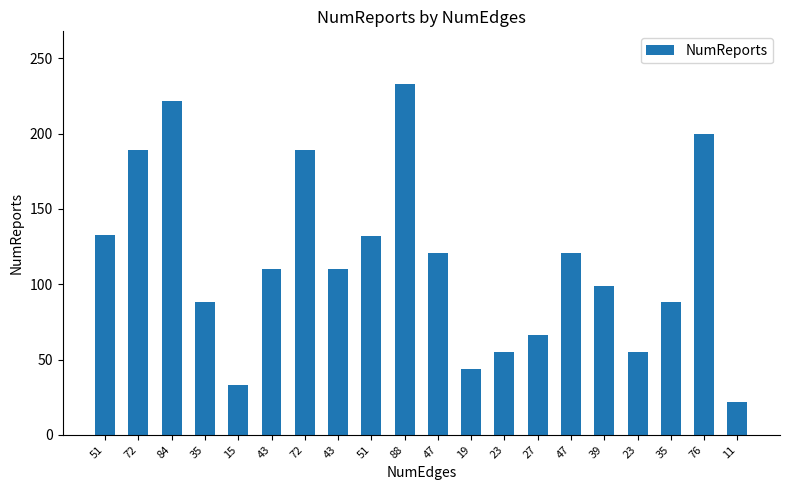

How many series are shown in this chart?

1